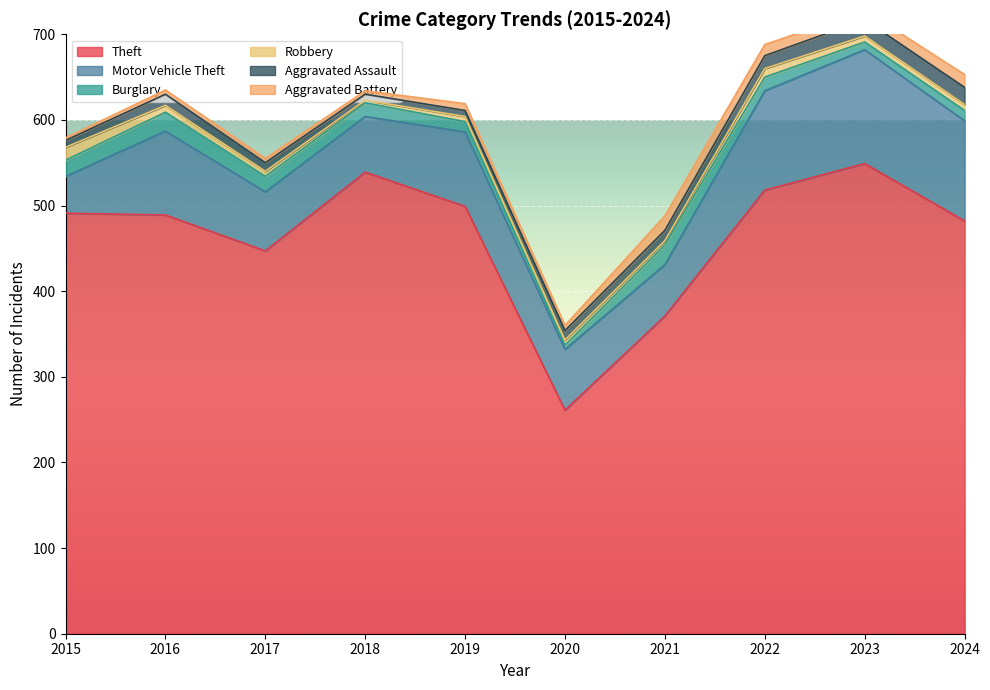

What is the value of the Theft point at the 4th from the left?

539